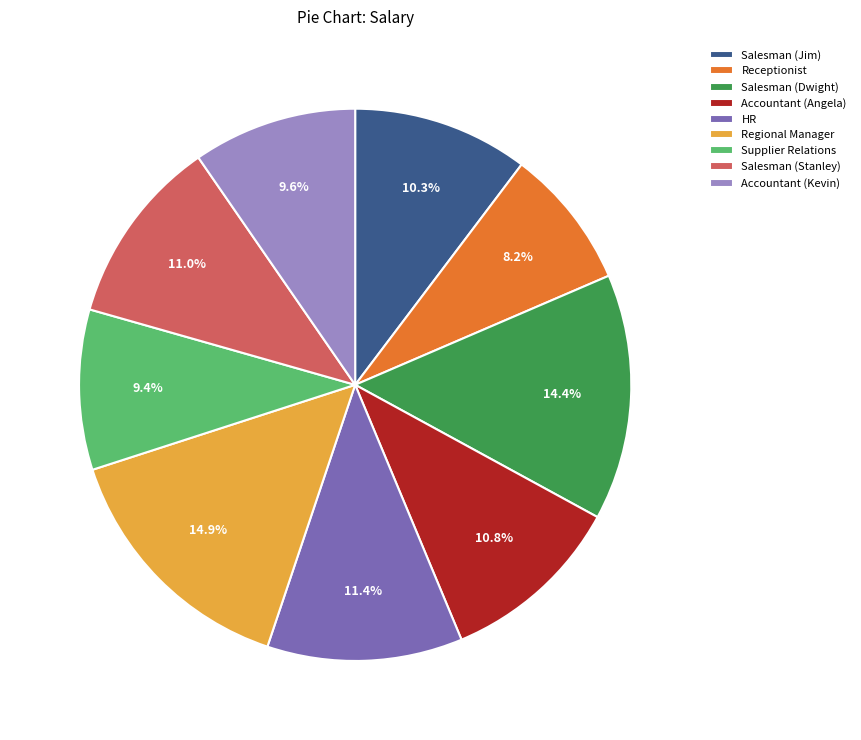

How much of the chart is everything except Receptionist?

91.8%